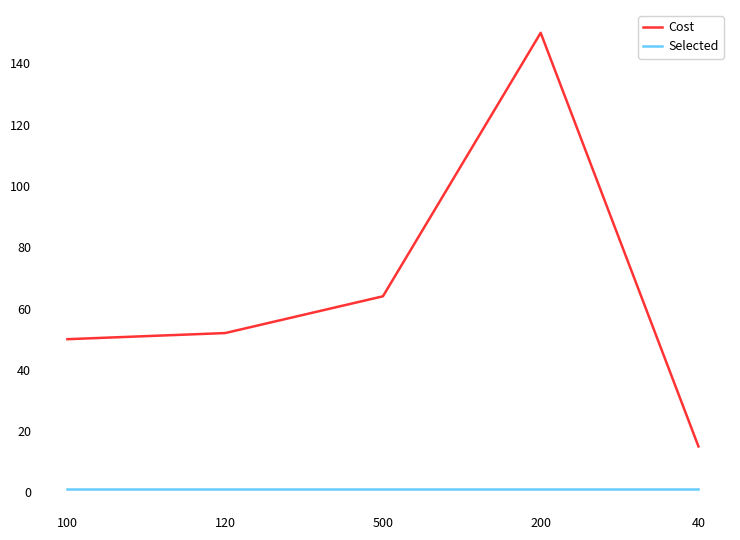

Is this an area chart (filled region under the line)?

No